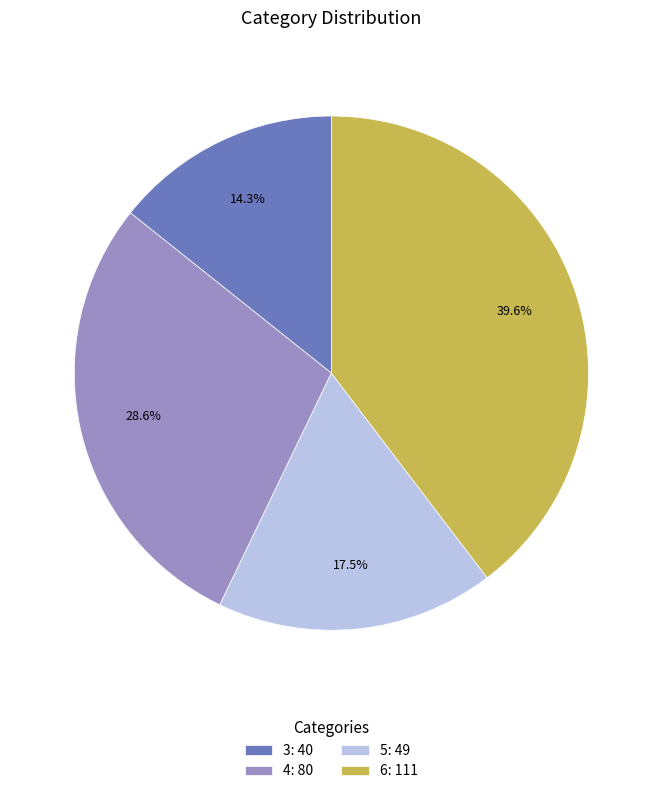

How many slices are in this pie chart?

4